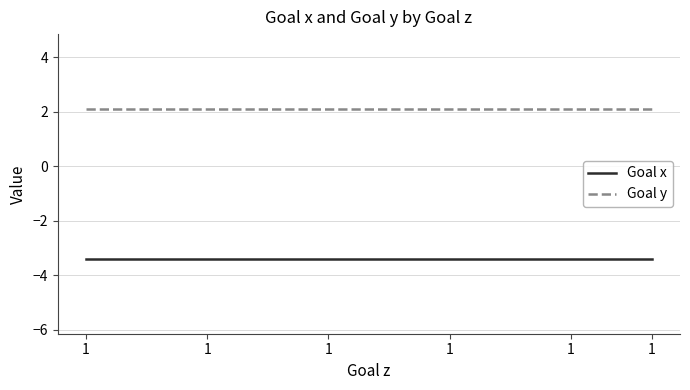

True or false: Goal y and Goal x cross at least once.

False